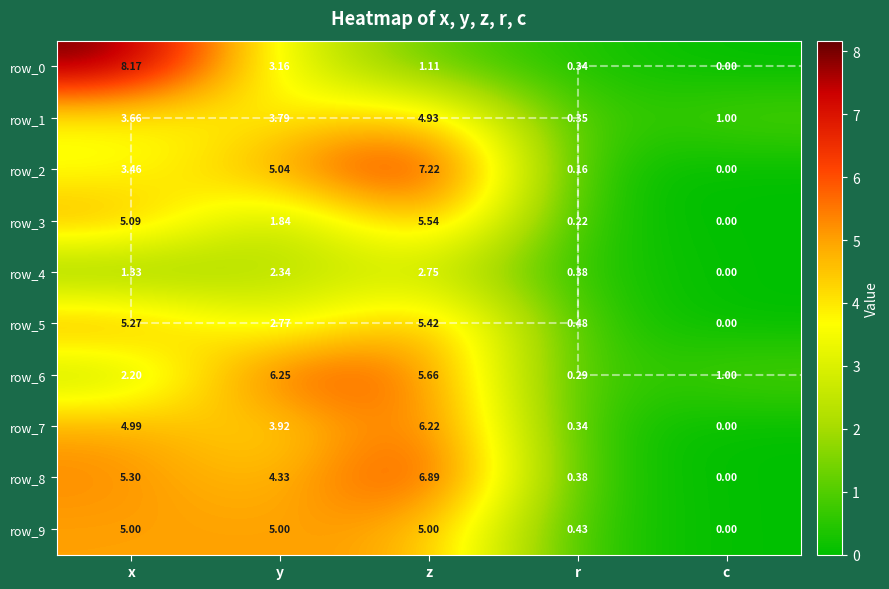

Between r and c, which series saw the biggest shift?

row_6